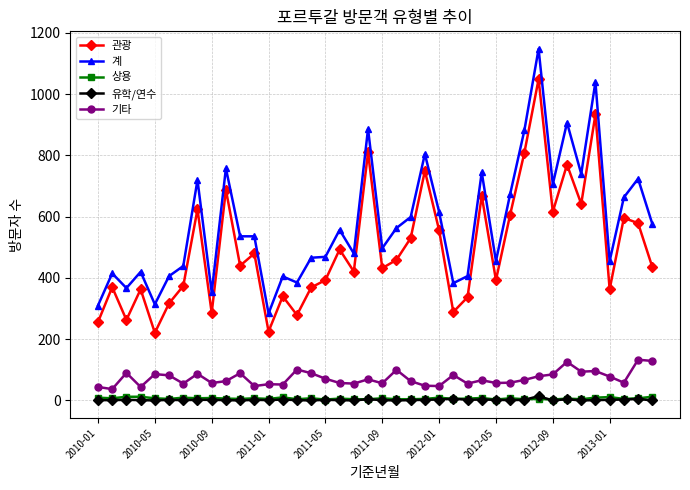

Which series has the widest spread of values?

계